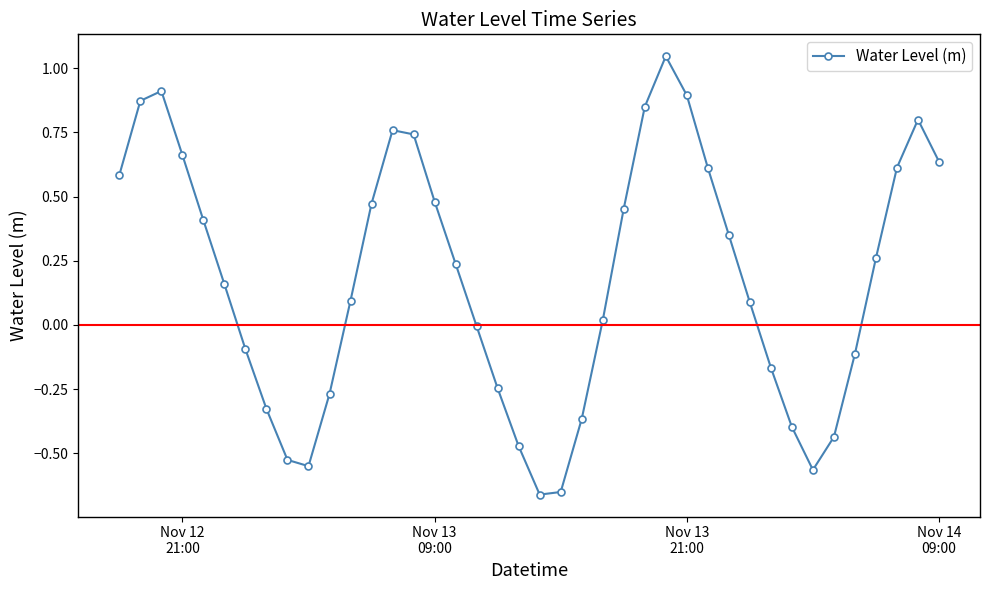

Count the number of data series in this chart.

1